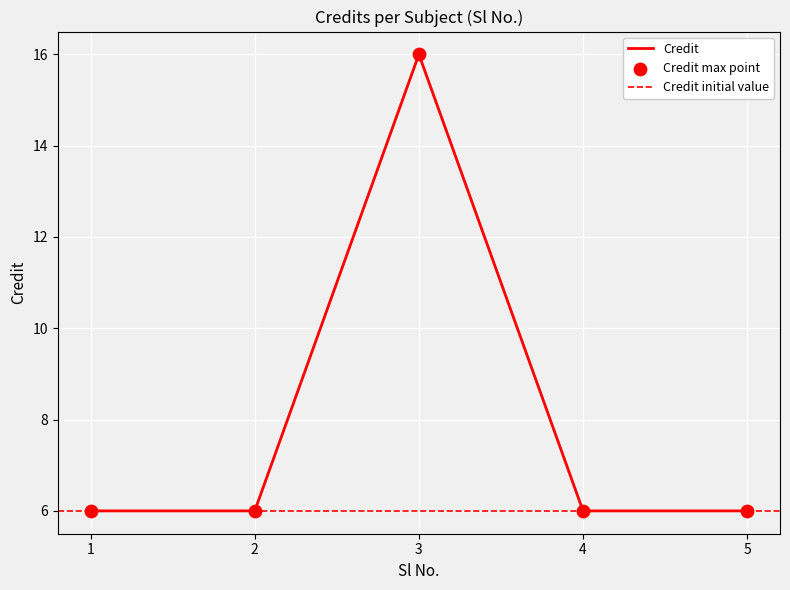

Between 1 and 4, which is larger?

1